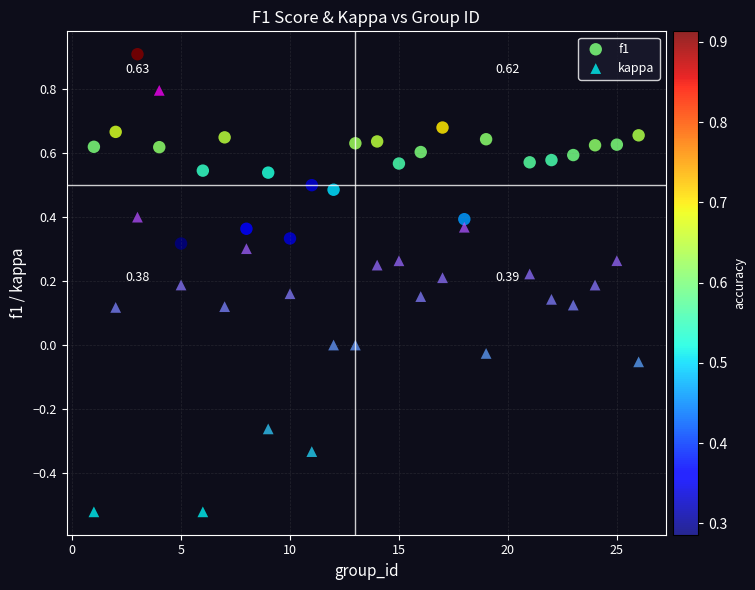

Which series reaches the maximum Y coordinate?

f1